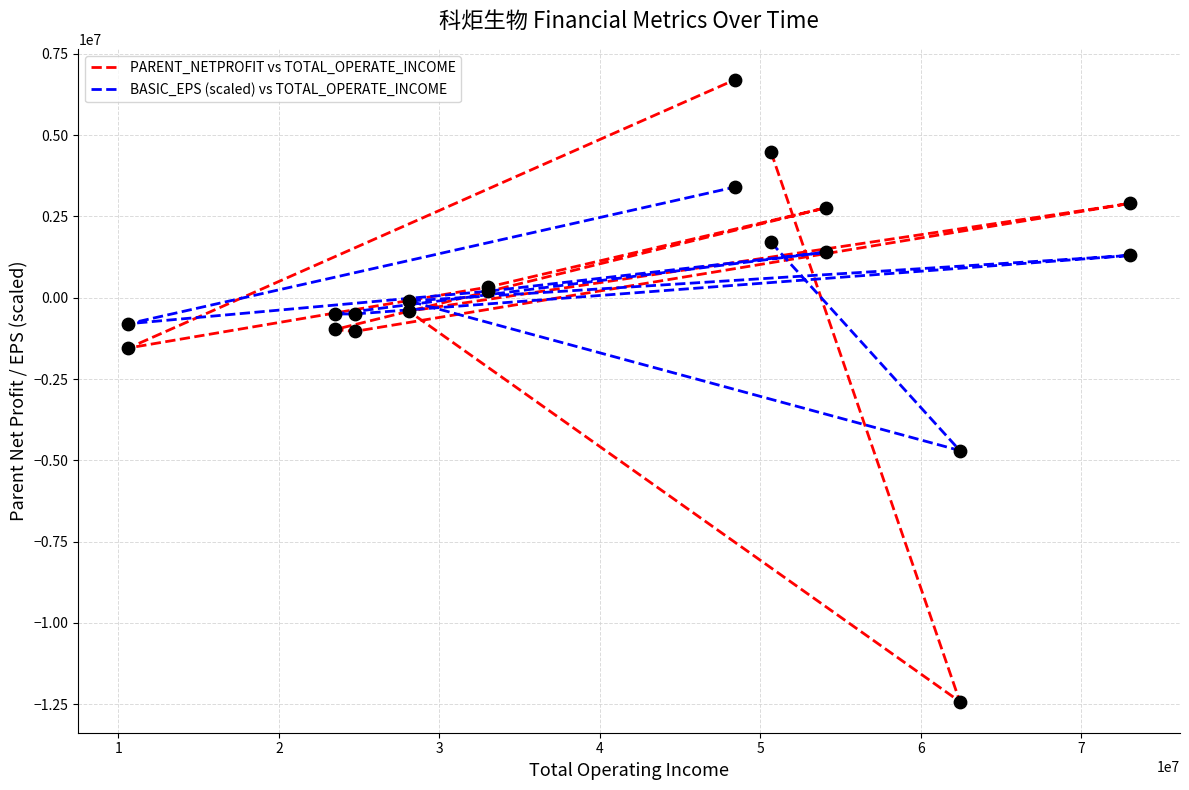

Which series reaches the minimum Y coordinate?

PARENT_NETPROFIT vs TOTAL_OPERATE_INCOME